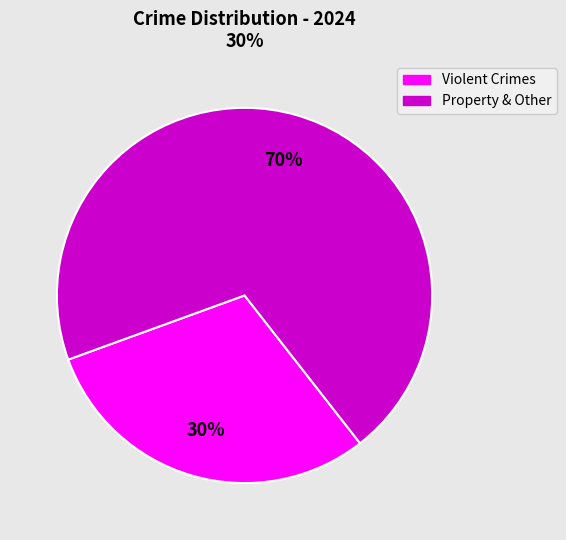

True or false: Violent Crimes accounts for 30% of the total.

True